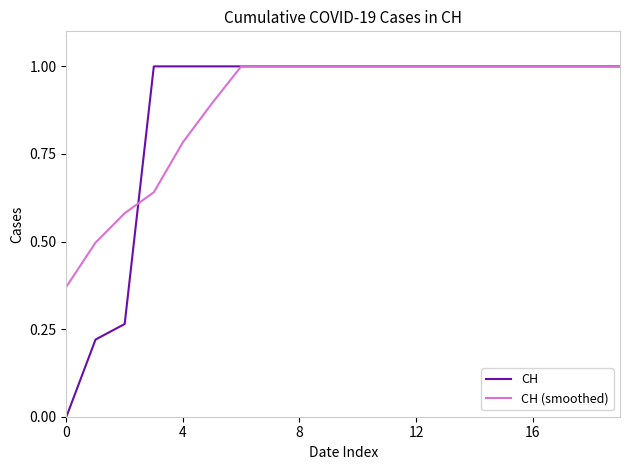

Which series has the widest spread of values?

CH